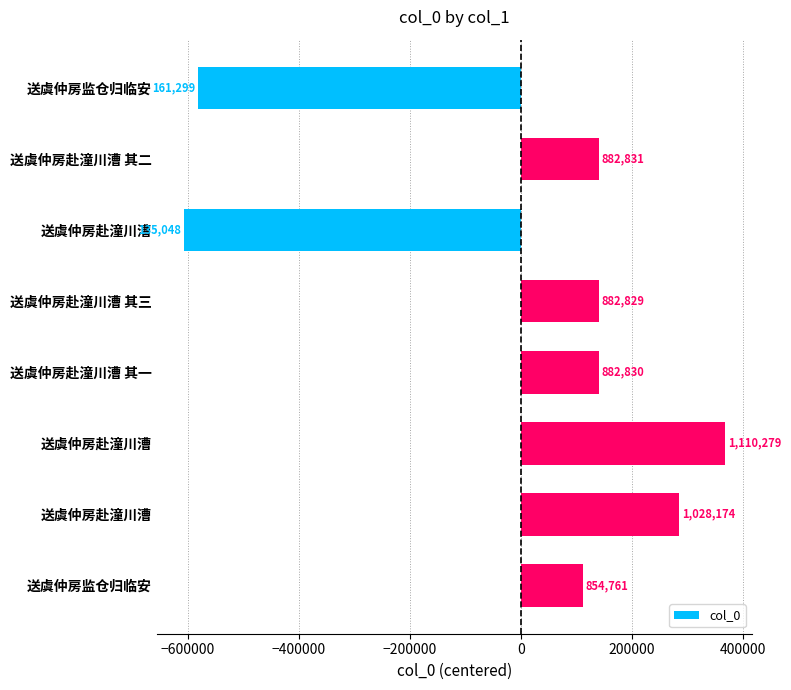

Are the bars horizontal?

Yes